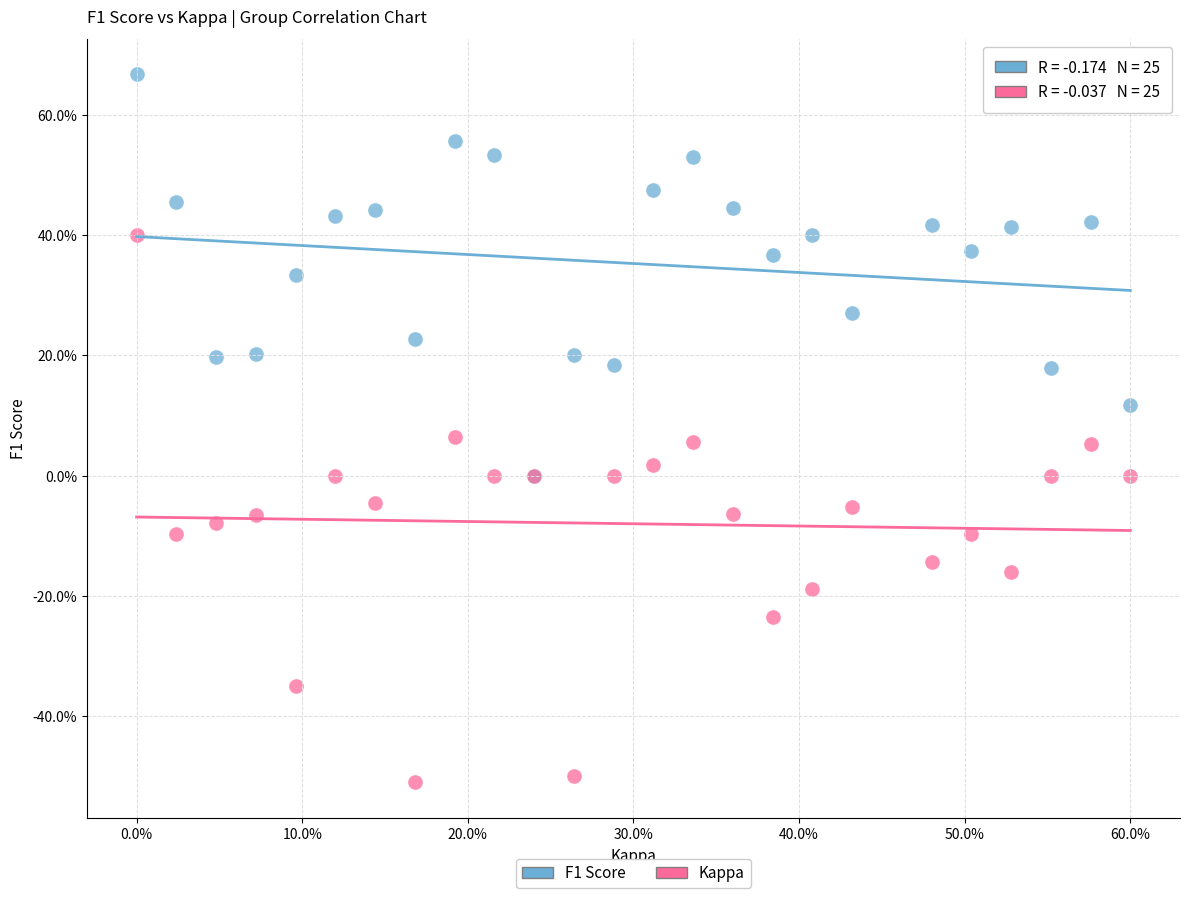

What are all the series names shown in the legend?

F1 Score, Kappa